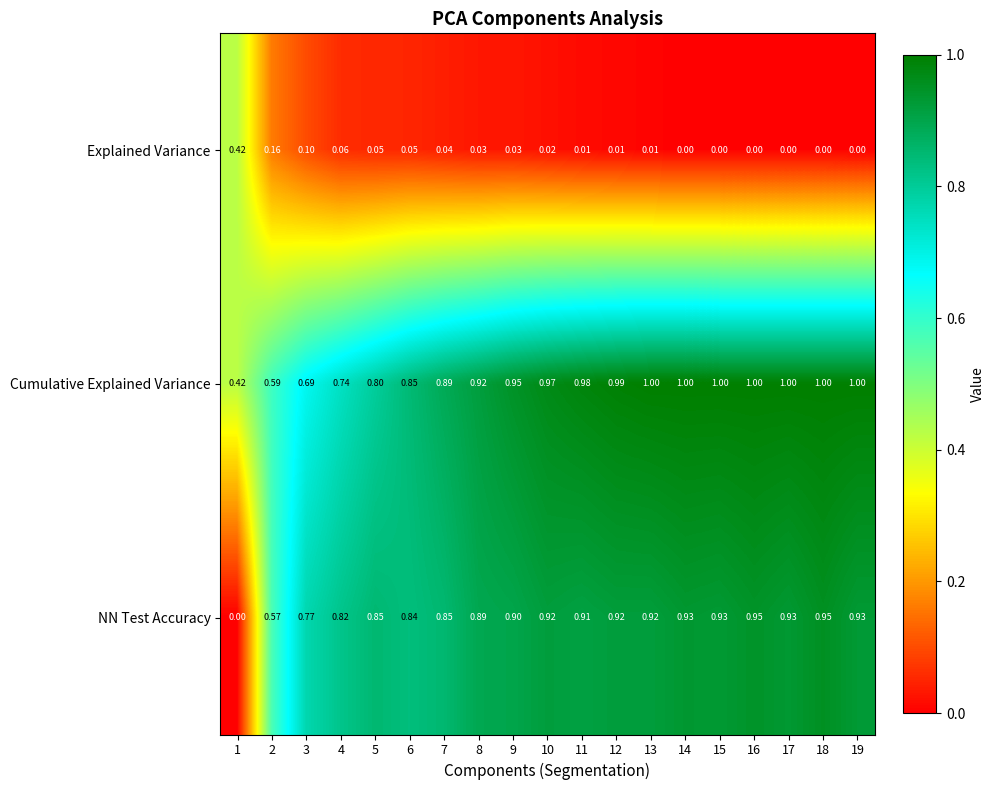

How many categories are shown in the chart?

19